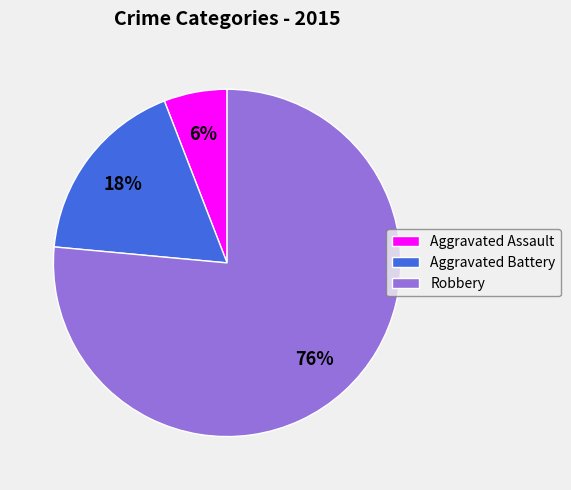

To the nearest percent, what is the average slice percentage?

33%